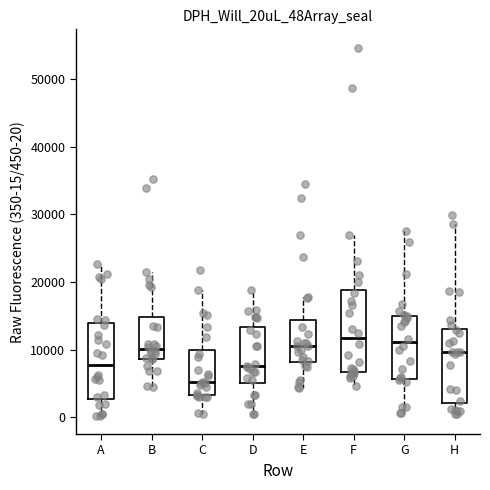

Reading left to right, read every box against the y-axis: the position of its median line, the range the box covers, and the ends of its whiskers. The values are not printed on the chart, so give them approximately, as read against the axis.

A: median 8000, box 3000 to 14000, whiskers 0 to 23000
B: median 10000, box 9000 to 15000, whiskers 5000 to 21000
C: median 5000, box 3000 to 10000, whiskers 1000 to 19000
D: median 8000, box 5000 to 13000, whiskers 0 to 19000
E: median 11000, box 8000 to 14000, whiskers 4000 to 18000
F: median 12000, box 7000 to 19000, whiskers 5000 to 27000
G: median 11000, box 6000 to 15000, whiskers 1000 to 27000
H: median 10000, box 2000 to 13000, whiskers 0 to 29000